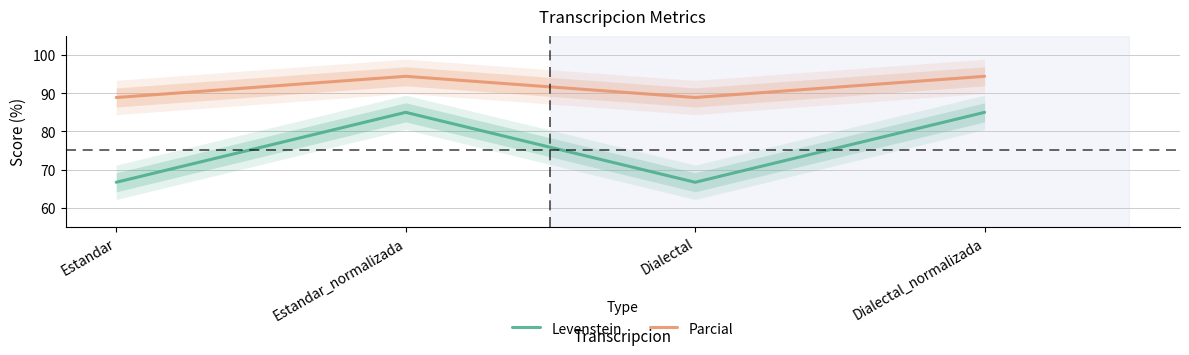

How many interior local valleys does the Levenstein series have?

1